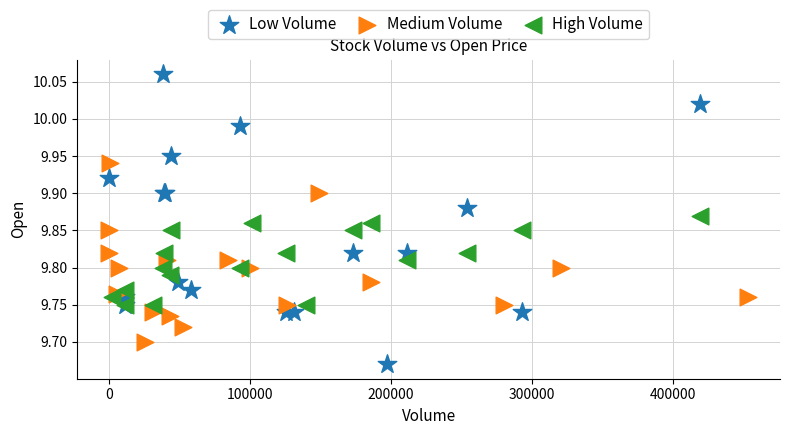

Which series has the widest spread of Y values?

Low Volume